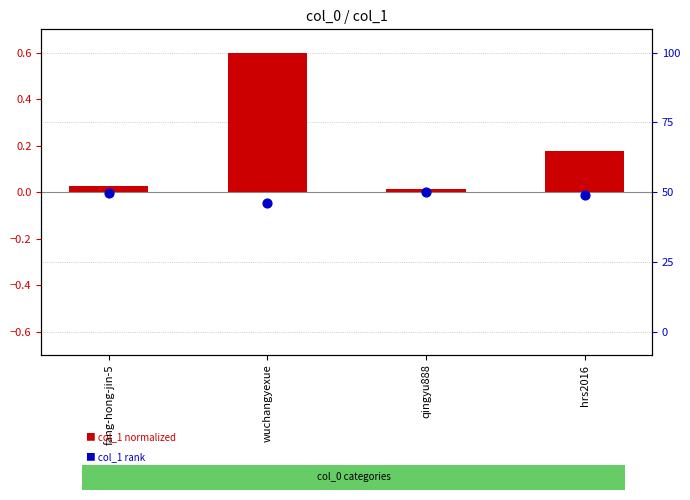

At which category is the sum across all series the highest?

wuchangyexue